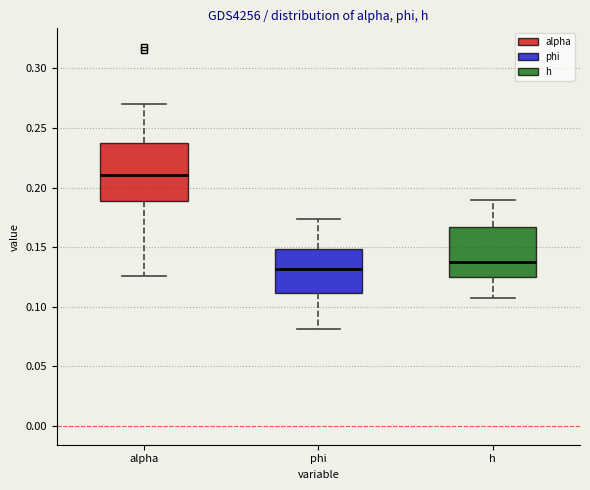

Which box has the lowest median line?

phi